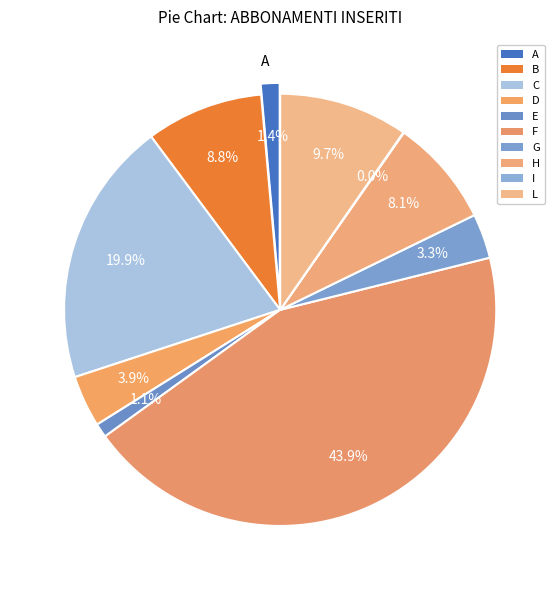

Is it true that I is 0% of the pie?

True